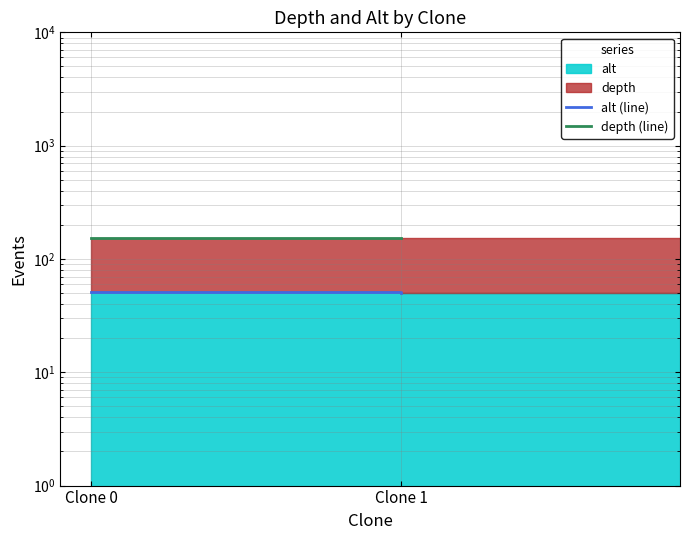

Reading left to right, what are all the values shown in this chart?

alt (line): 50.6	50.2
depth (line): 152.4	152.2